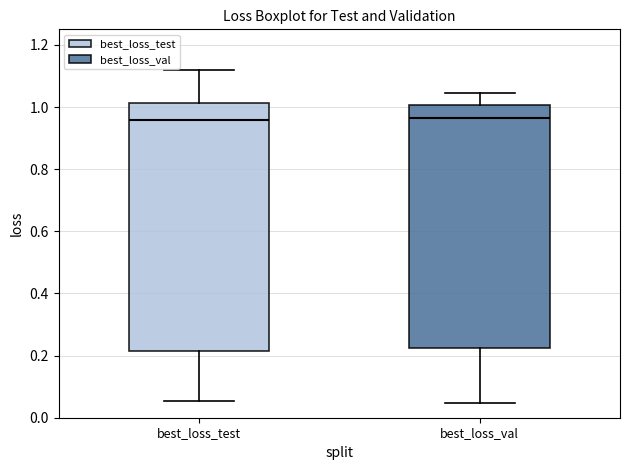

Reading left to right, transcribe this box plot: for each box, give where its median line is, the range the box spans, and where its two whiskers end, as read against the y-axis. The values are not printed on the chart, so give them approximately, as read against the axis.

best_loss_test: median 0.96, box 0.22 to 1.02, whiskers 0.06 to 1.12
best_loss_val: median 0.96, box 0.22 to 1.00, whiskers 0.04 to 1.04